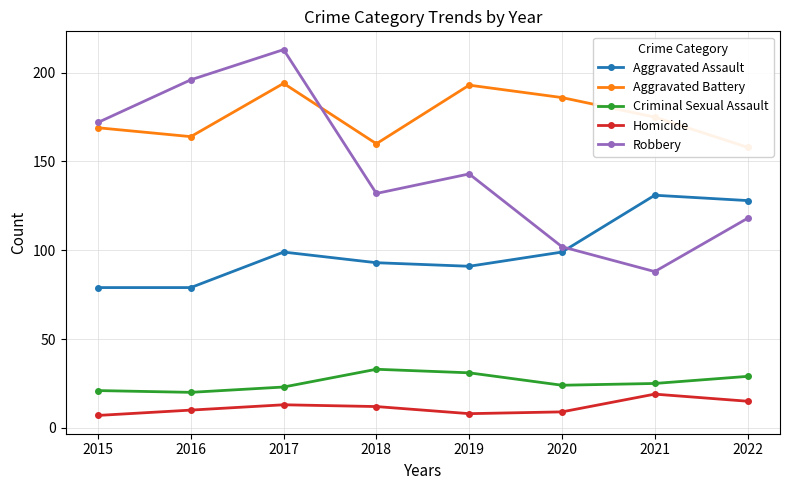

Does the chart display data point markers on the line(s)?

Yes